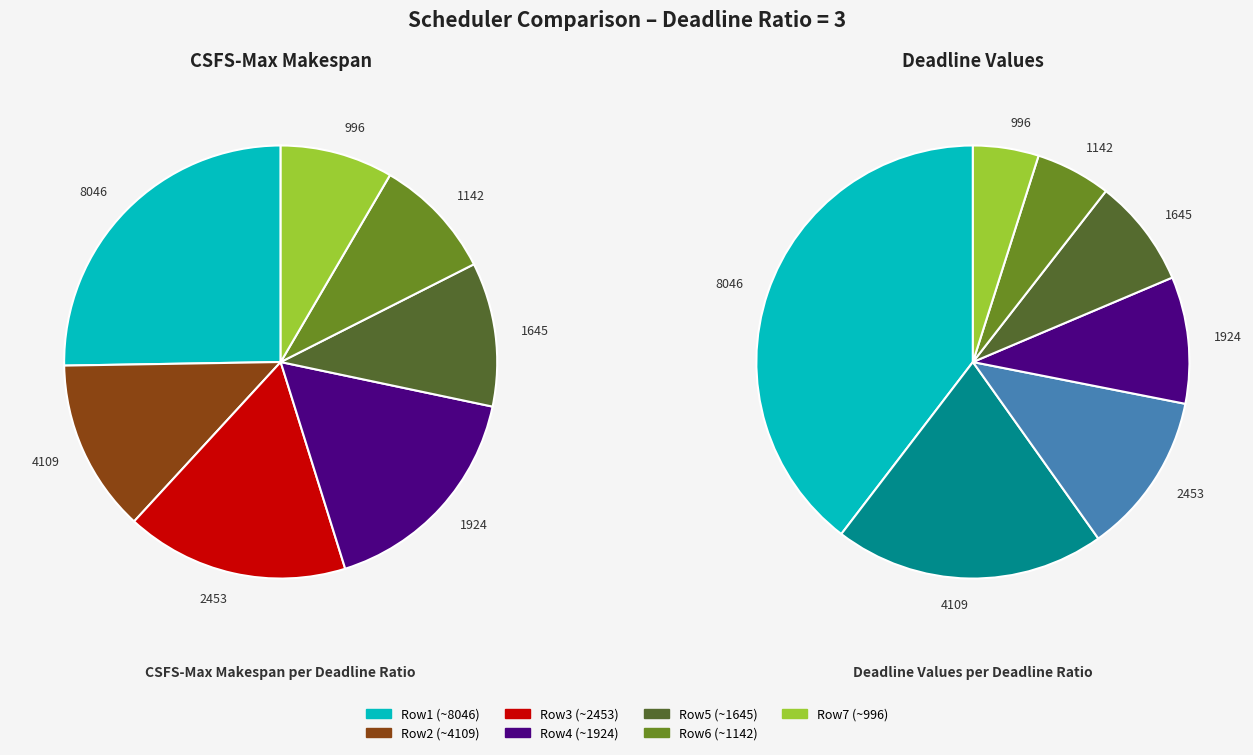

Which slice is the smallest?

6